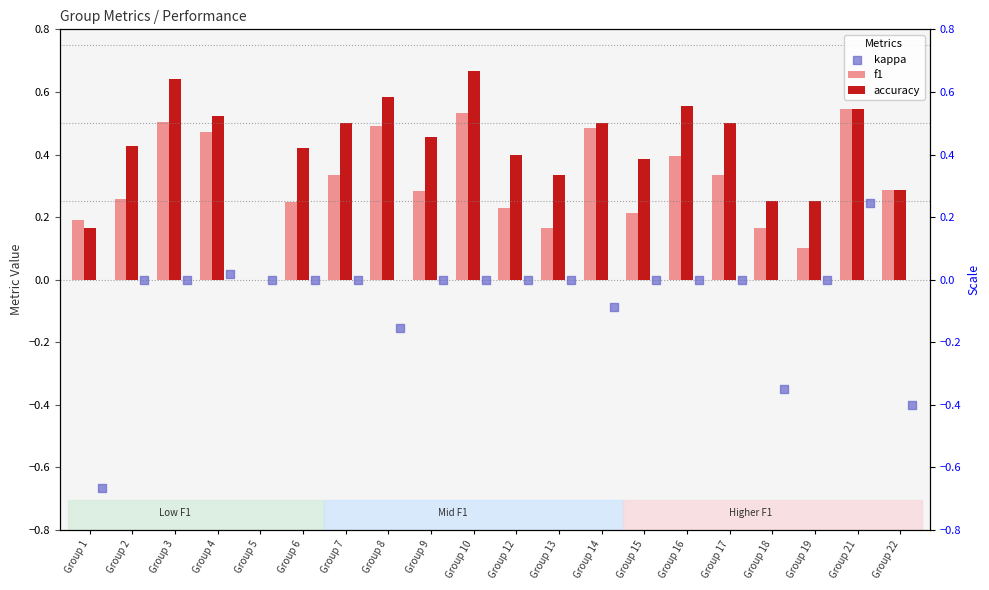

Which series has the largest total across all categories?

accuracy